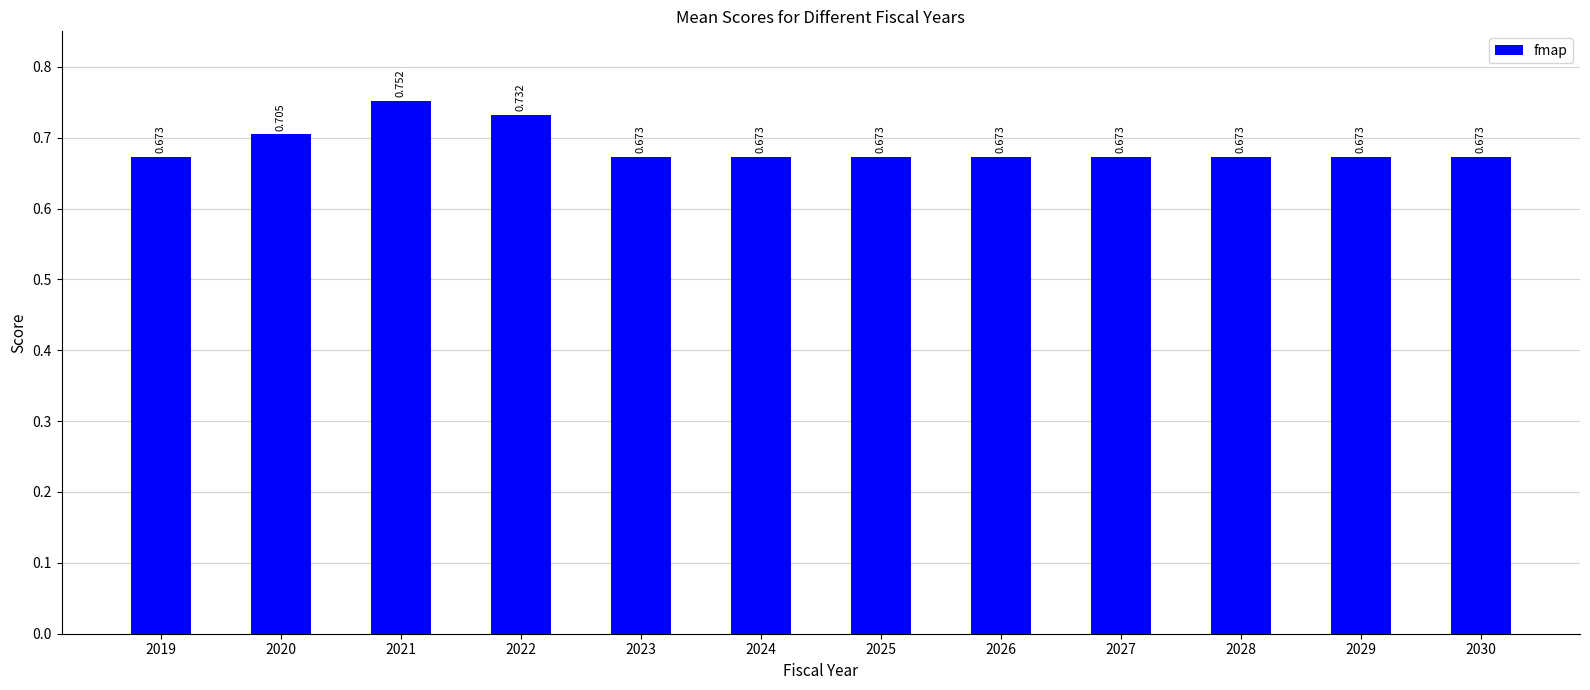

Where is the data nearest to the value 0?

2019